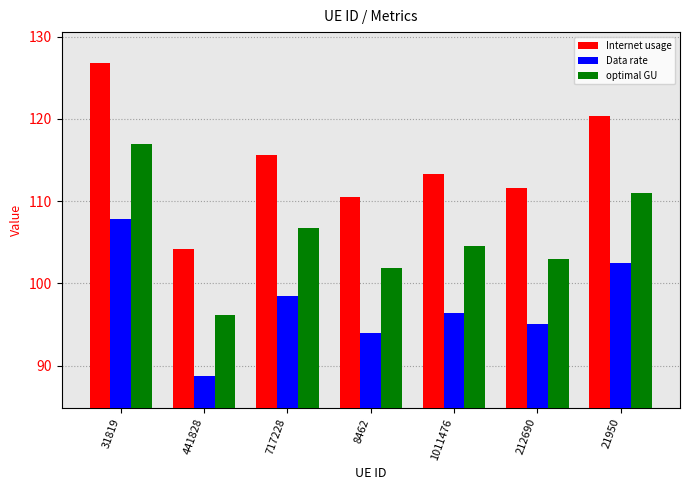

How many groups of bars are there?

7